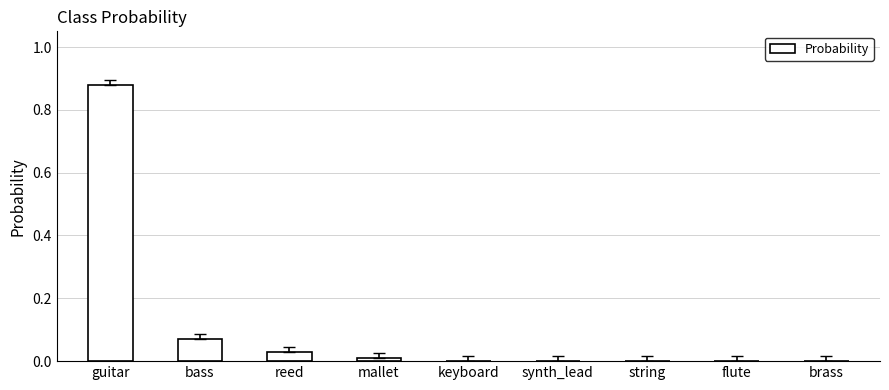

What is the change in value from bass to mallet?

-0.1